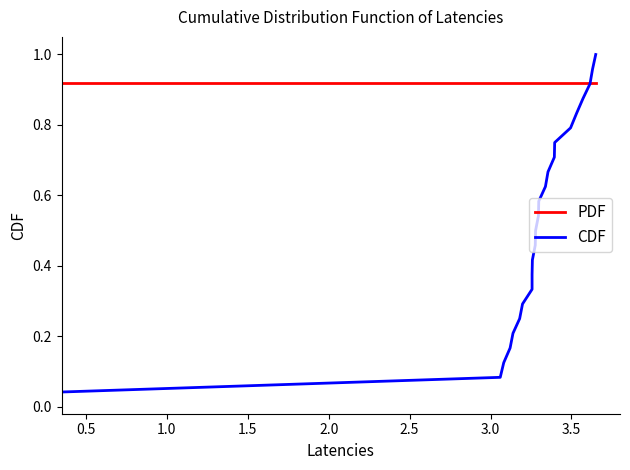

Count the number of data series in this chart.

2